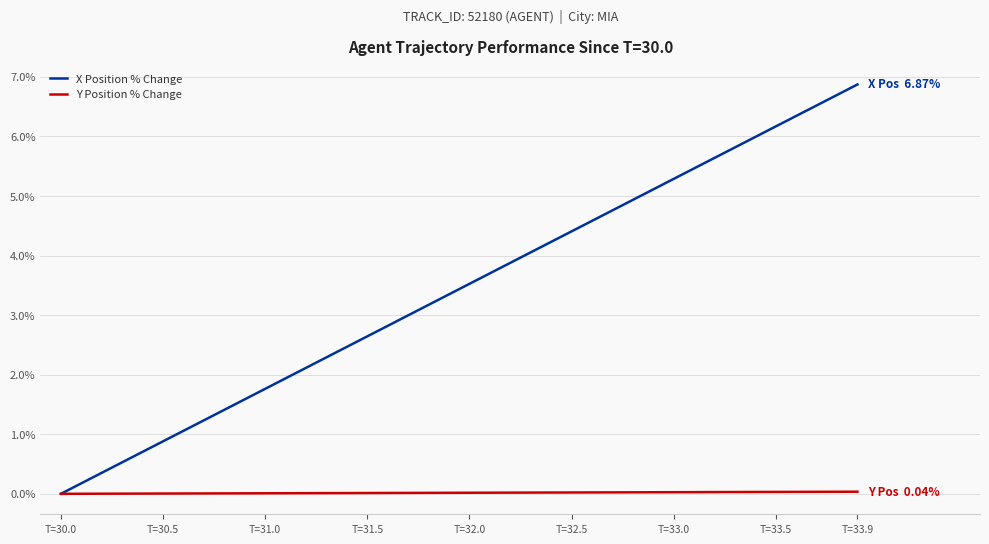

Which series has the largest total across all categories?

X Position % Change